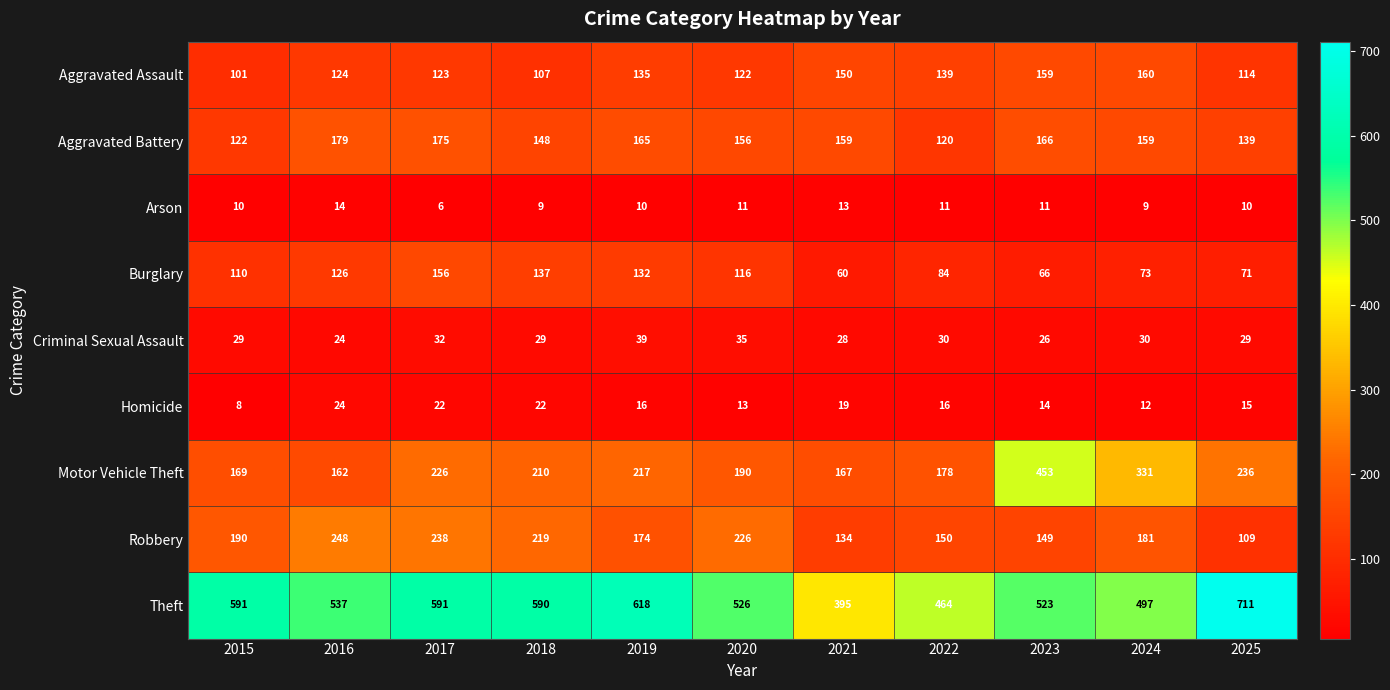

Rank the series at 2025 from lowest to highest value.

Arson, Homicide, Criminal Sexual Assault, Burglary, Robbery, Aggravated Assault, Aggravated Battery, Motor Vehicle Theft, Theft